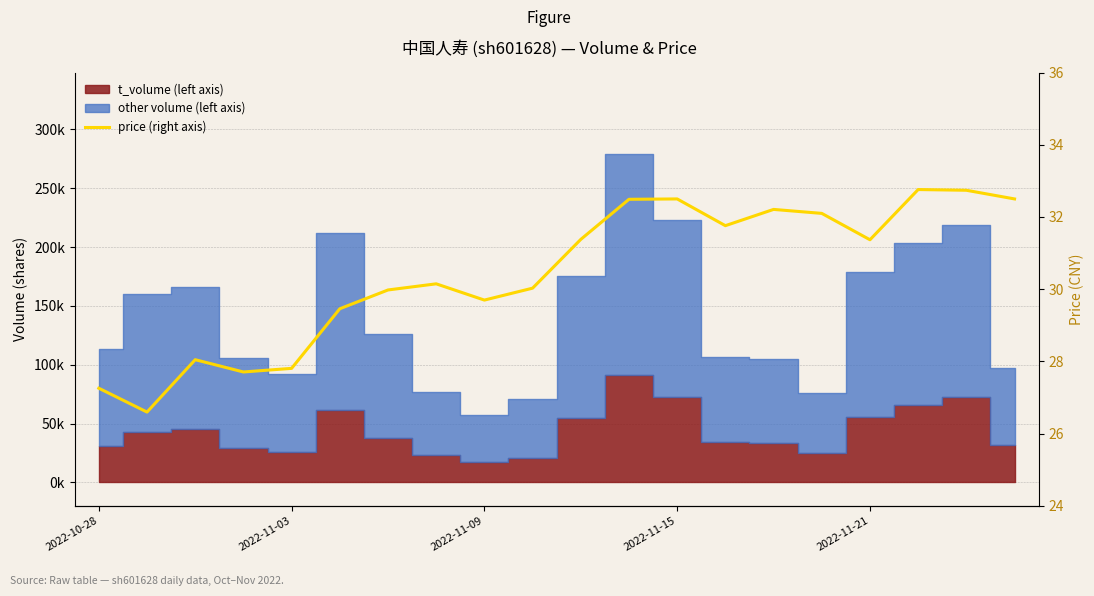

Reading right to left, list all the values displayed in this chart.

32.5	32.7	32.8	31.4	32.1	32.2	31.8	32.5	32.5	31.4	30.0	29.7	30.1	30.0	29.5	27.8	27.7	28.1	26.6	27.3